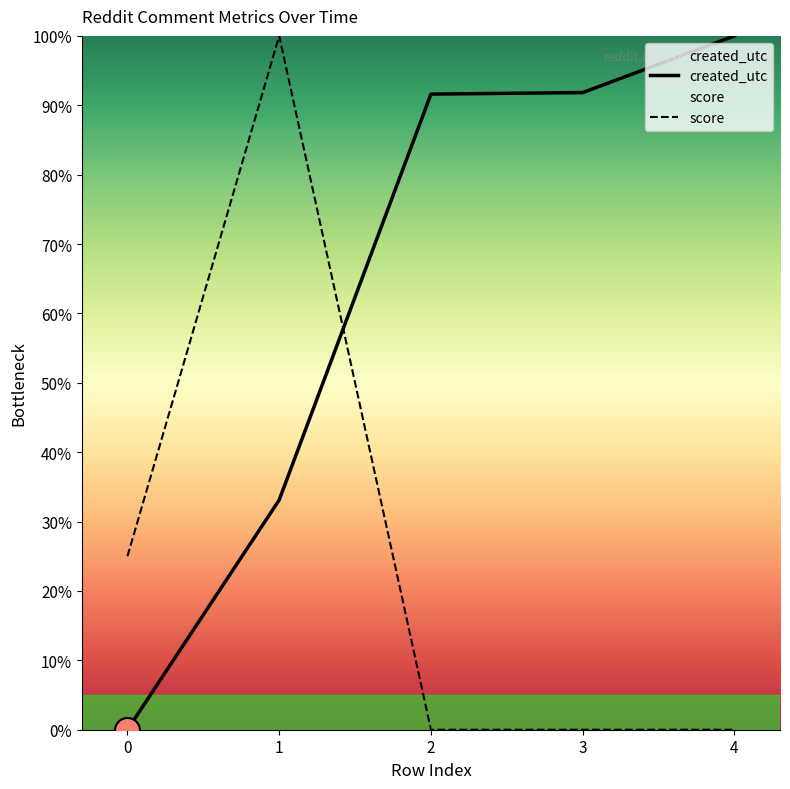

True or false: score and created_utc cross at least once.

True